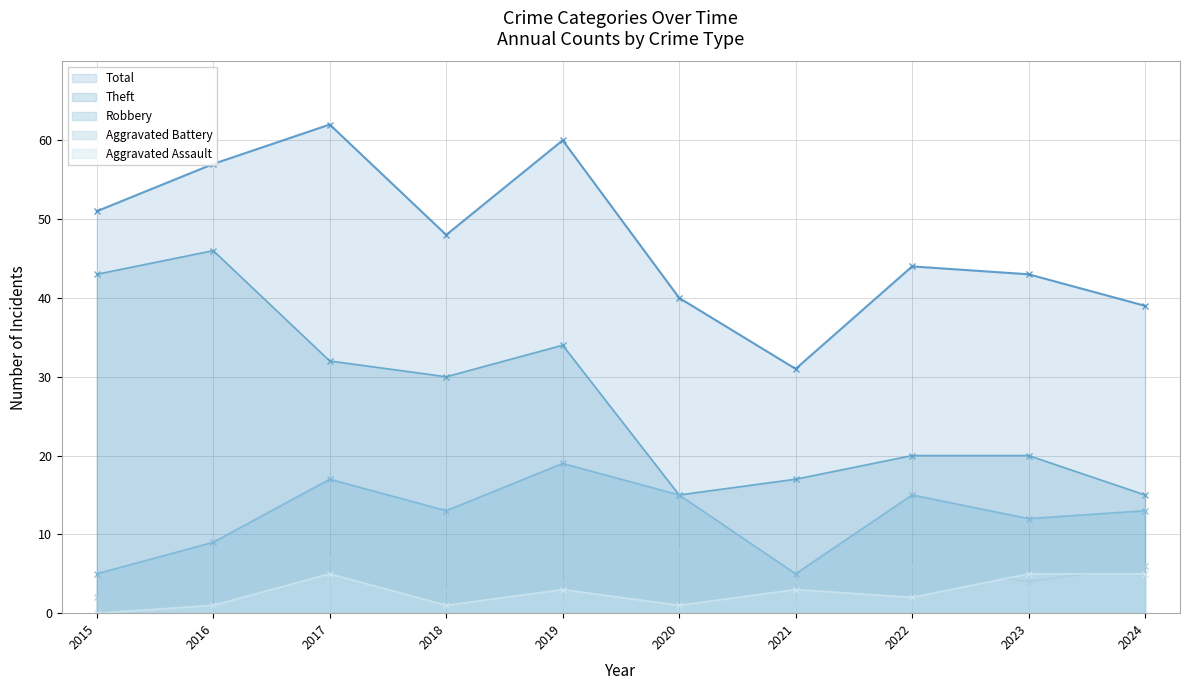

At 2023, list the series in order from largest to smallest.

Total, Theft, Robbery, Aggravated Assault, Aggravated Battery